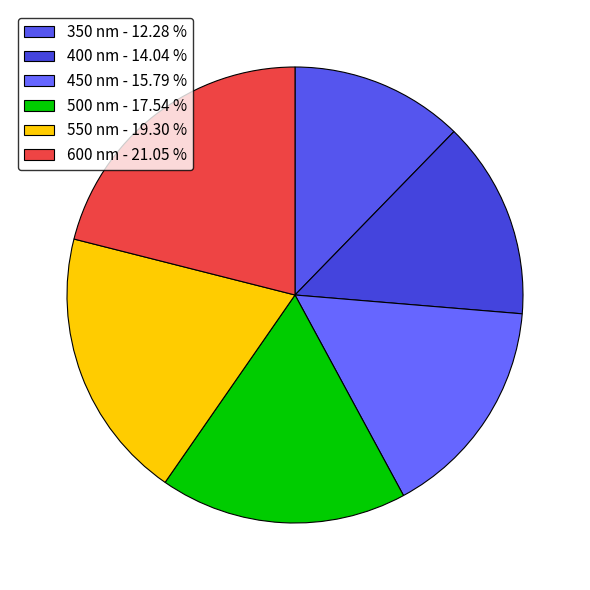

Is it true that 550 nm is 19% of the pie?

True